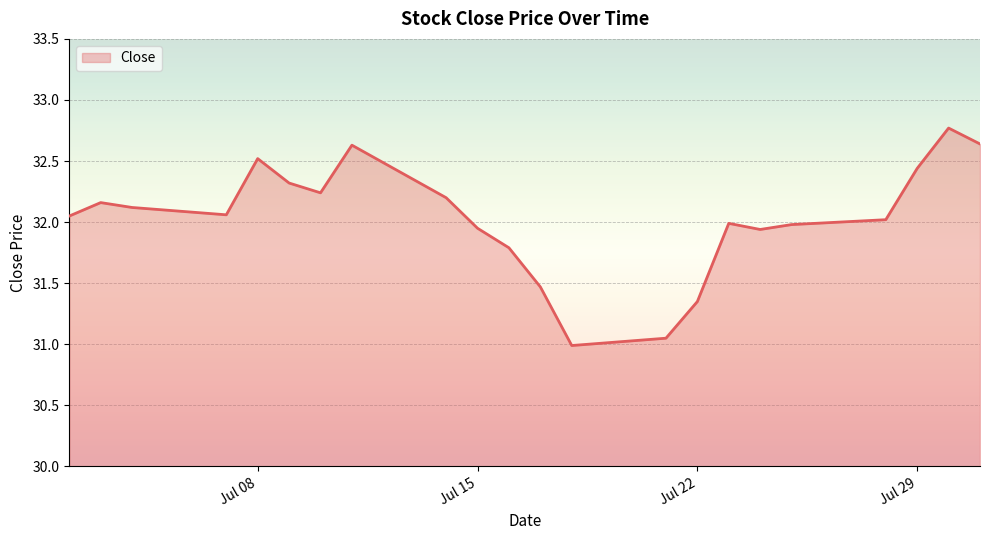

What is the greatest value displayed?

32.8